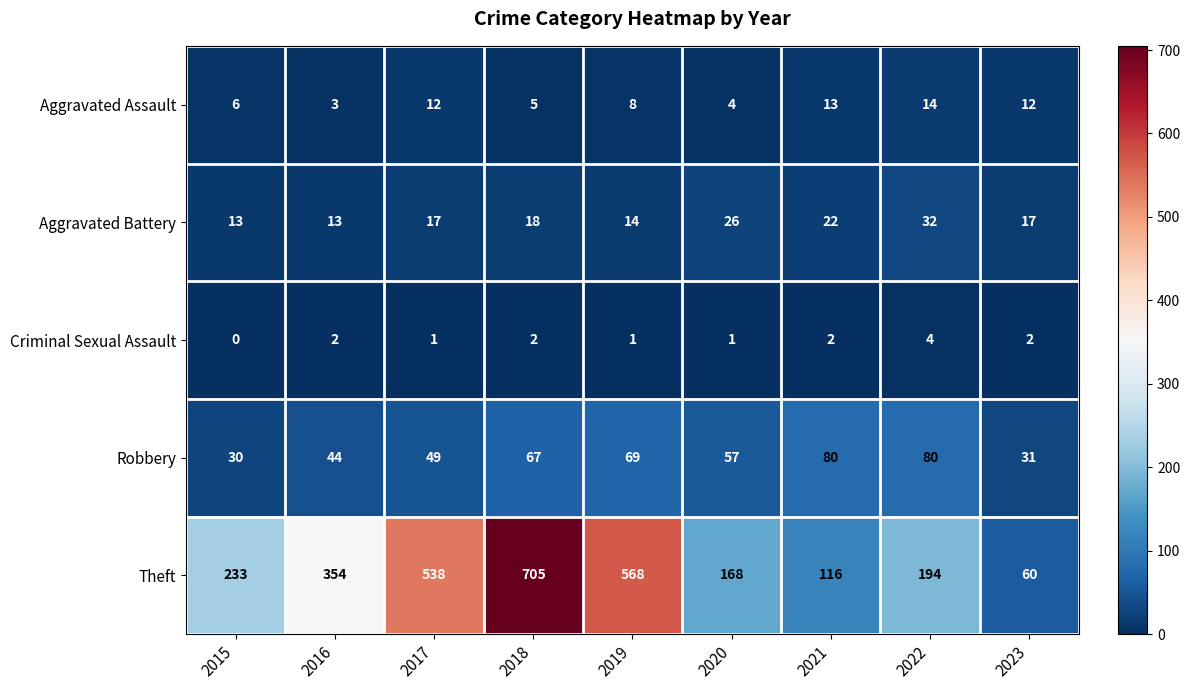

The value of Theft at 2016 is 610. True or false?

False